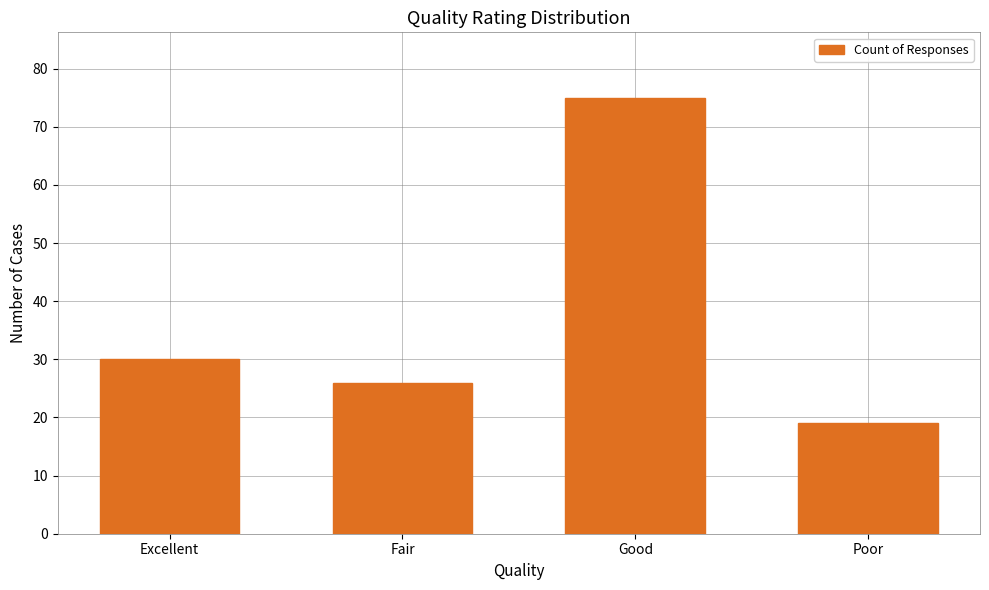

Read the value at Excellent, to the nearest 10.

30